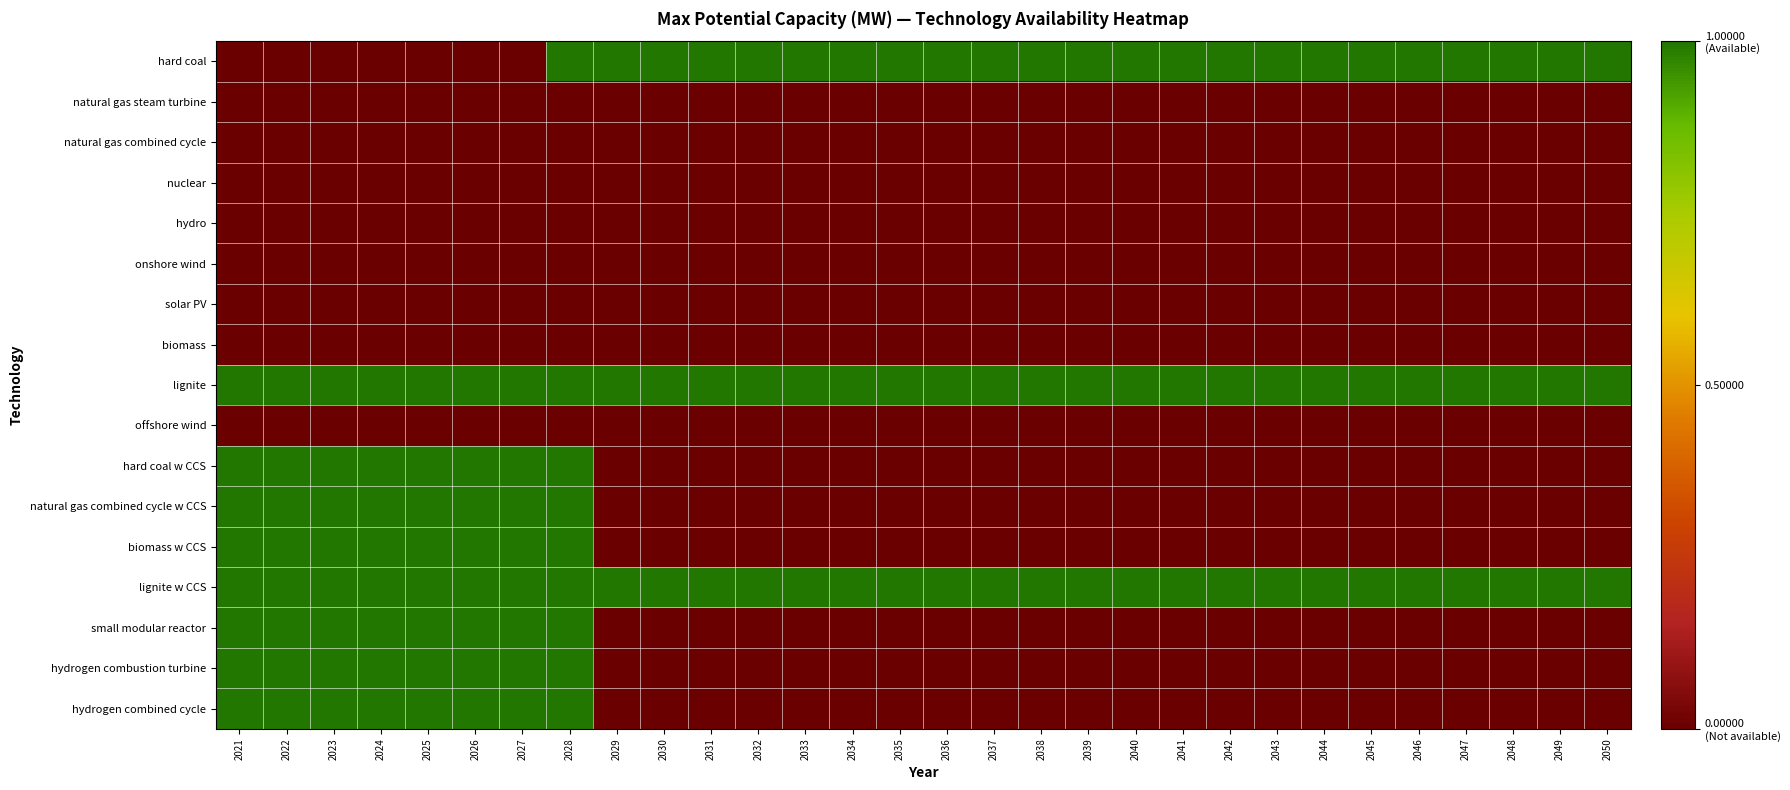

Rank the series by their maximum value, from lowest to highest.

natural gas steam turbine, natural gas combined cycle, nuclear, hydro, onshore wind, solar PV, biomass, offshore wind, hard coal, lignite, hard coal w CCS, natural gas combined cycle w CCS, biomass w CCS, lignite w CCS, small modular reactor, hydrogen combustion turbine, hydrogen combined cycle